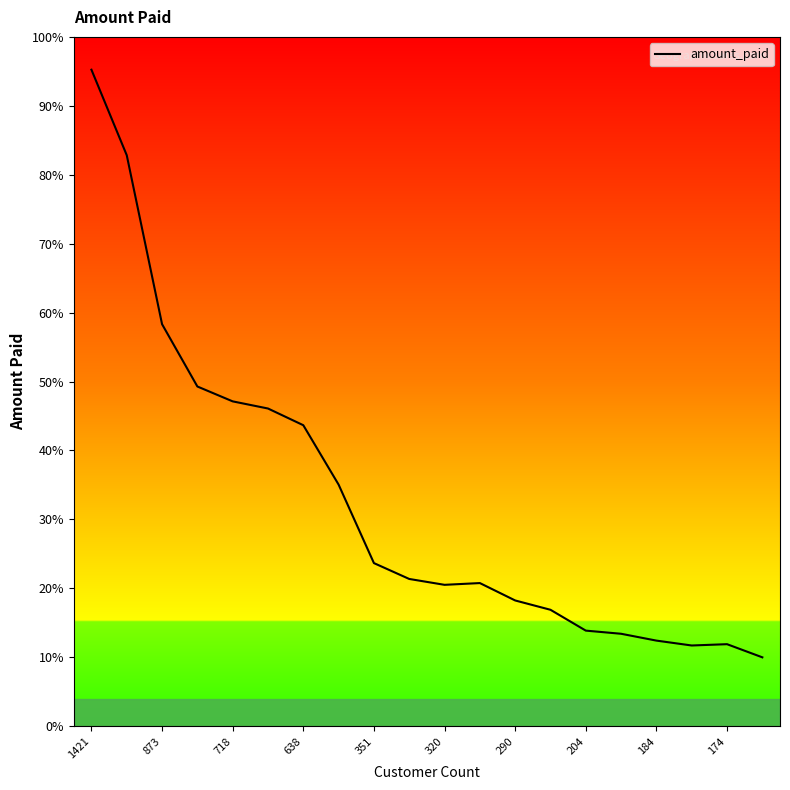

Reading left to right, list all the values displayed in this chart.

6032.8	5247.0	3694.3	3121.5	2984.8	2919.2	2765.6	2219.7	1498.5	1352.7	1298.8	1314.9	1155.1	1069.5	878.0	849.0	786.2	741.2	753.3	632.4